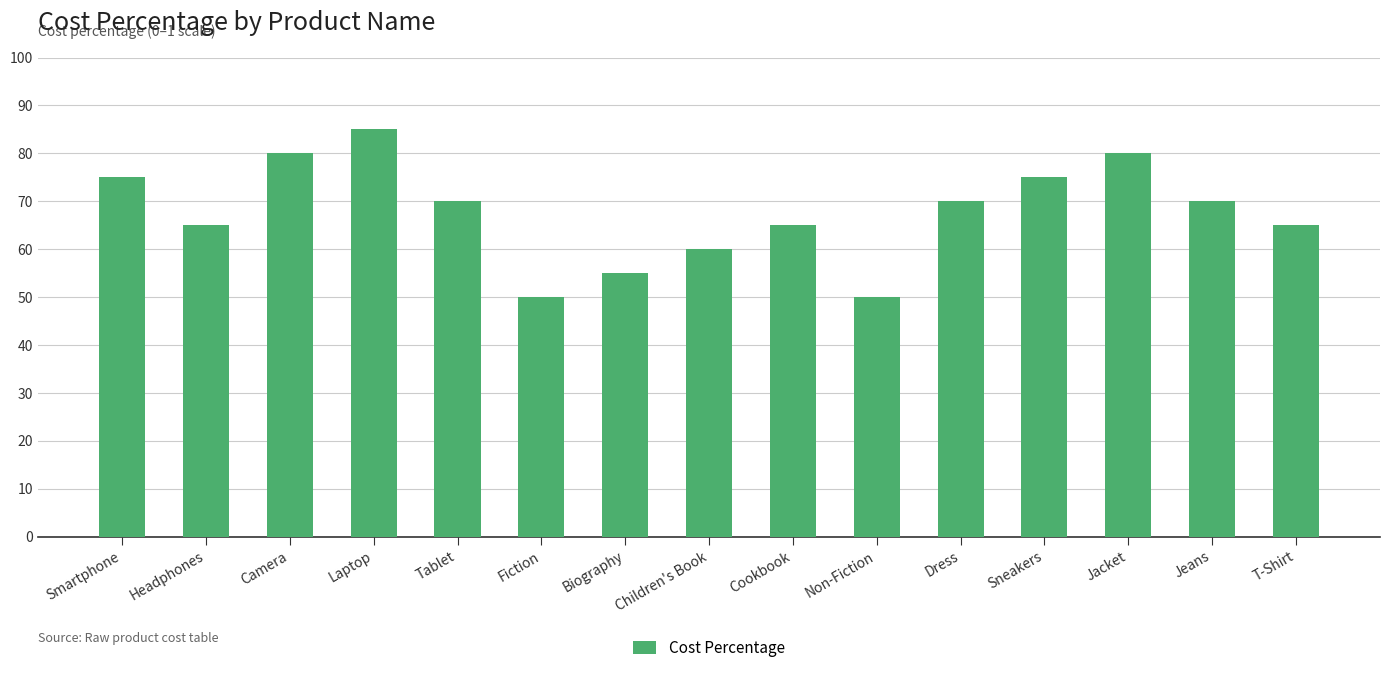

Rank the categories by value from lowest to highest.

Fiction, Non-Fiction, Biography, Children's Book, Headphones, Cookbook, T-Shirt, Tablet, Dress, Jeans, Smartphone, Sneakers, Camera, Jacket, Laptop